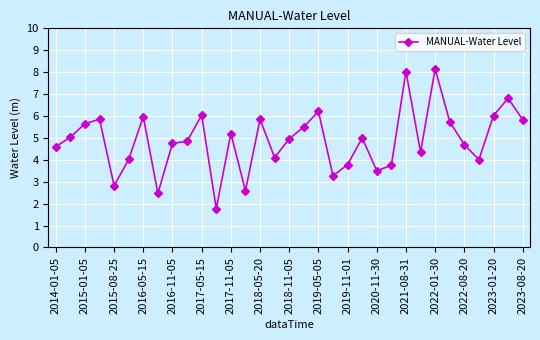

What is the average value?

4.9